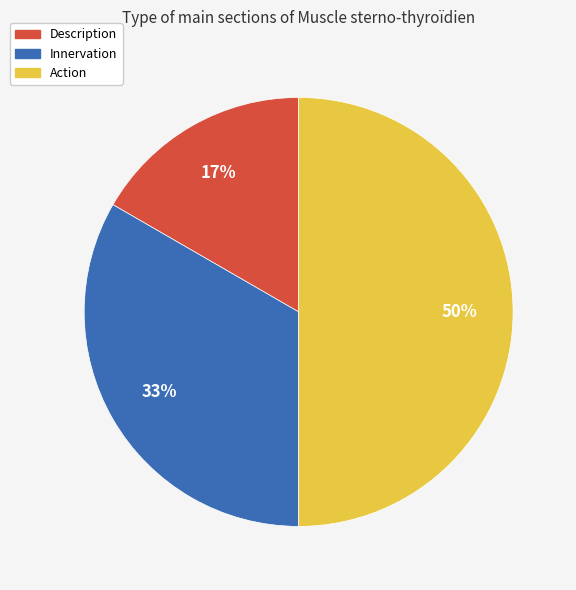

To the nearest percent, what is the difference between the largest and smallest slice percentages?

33%